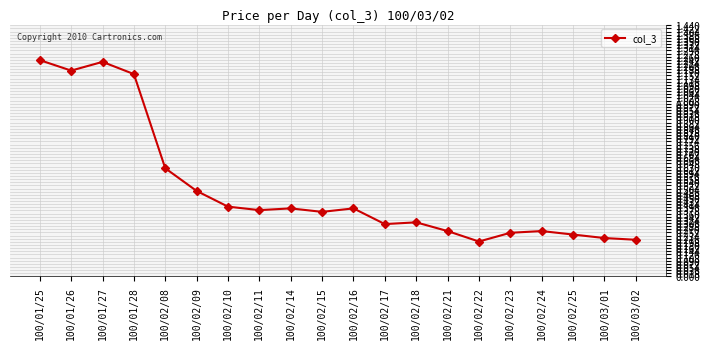

What is the label of the 14th point from the left?

100/02/21